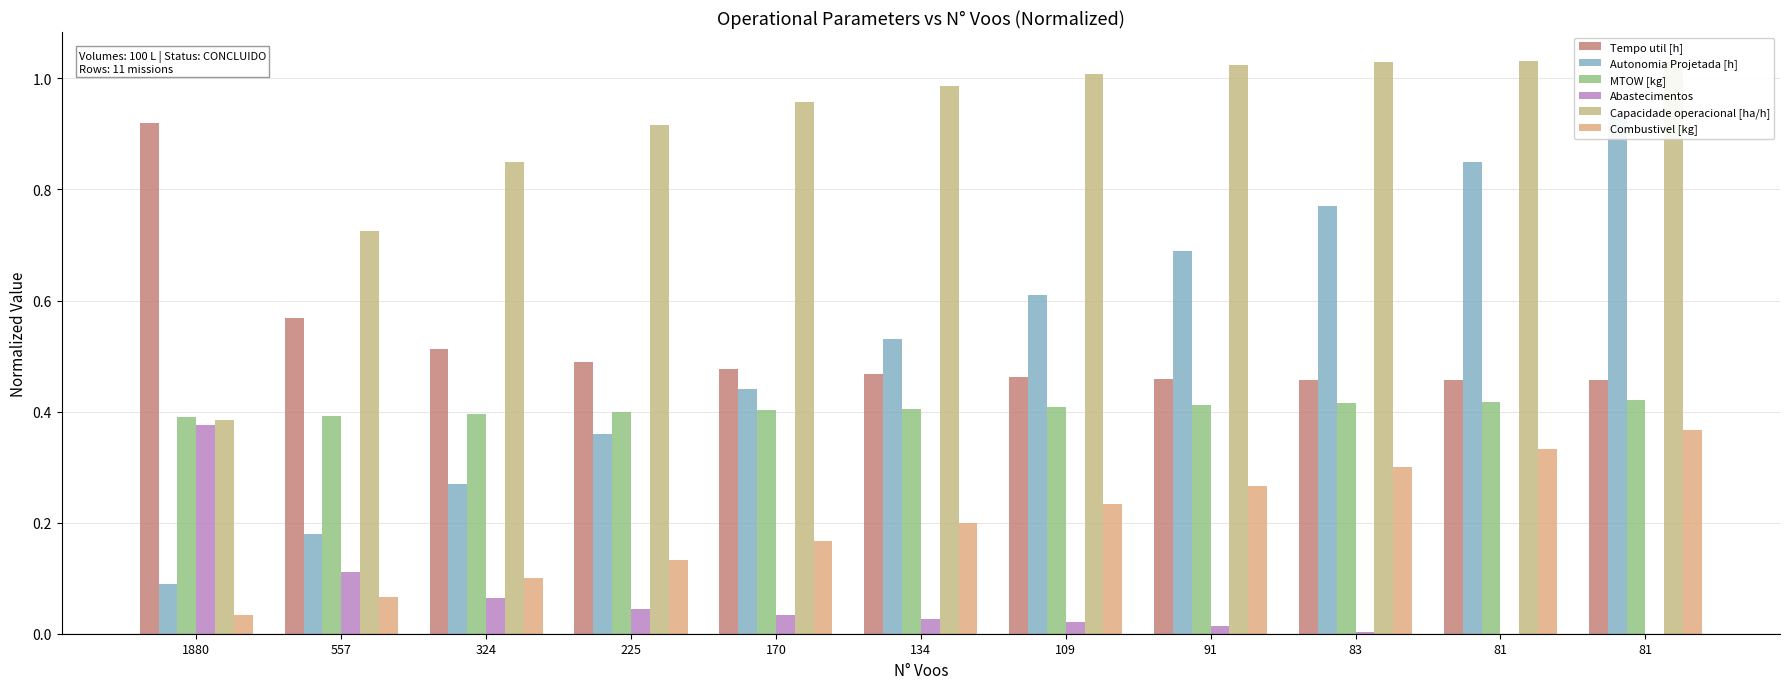

Which series has the largest range (max minus min)?

Autonomia Projetada [h]